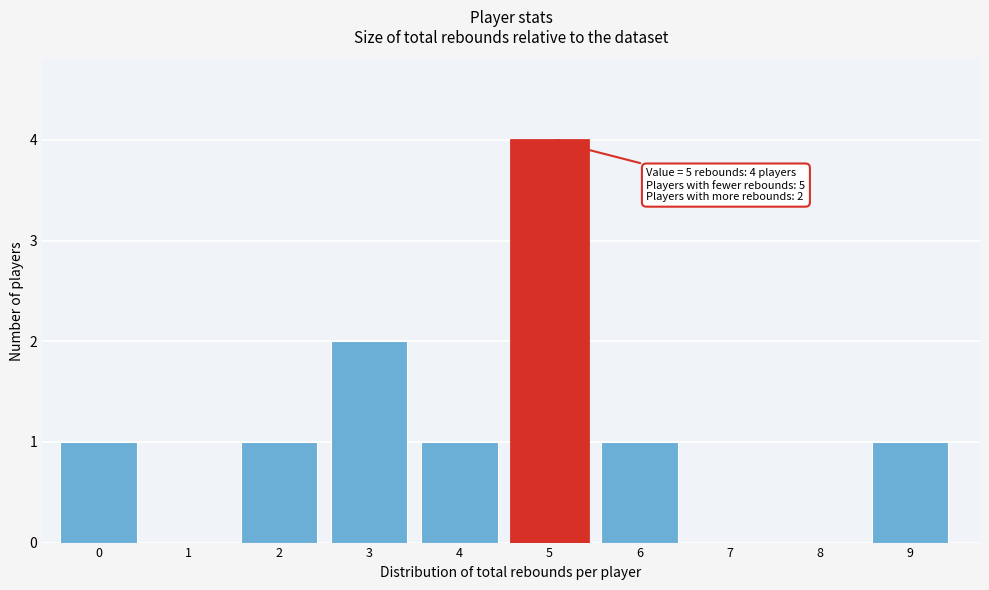

Reading right to left, what are all the values shown in this chart?

9=1	8=0	7=0	6=1	5=4	4=1	3=2	2=1	1=0	0=1